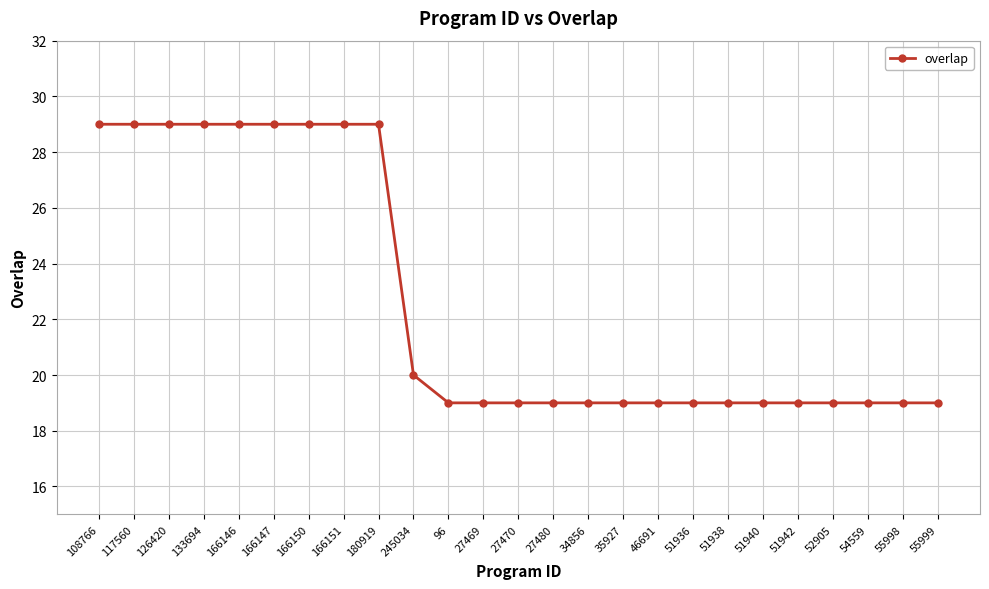

What is the value of the 22nd point from the left?

19